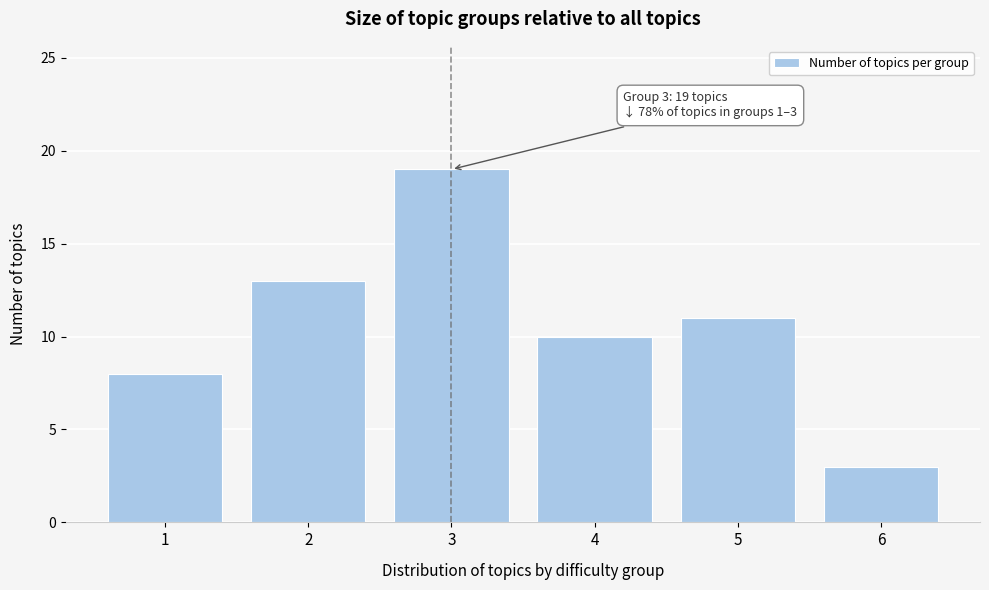

Reading left to right, extract all data points from this chart.

1=8	2=13	3=19	4=10	5=11	6=3